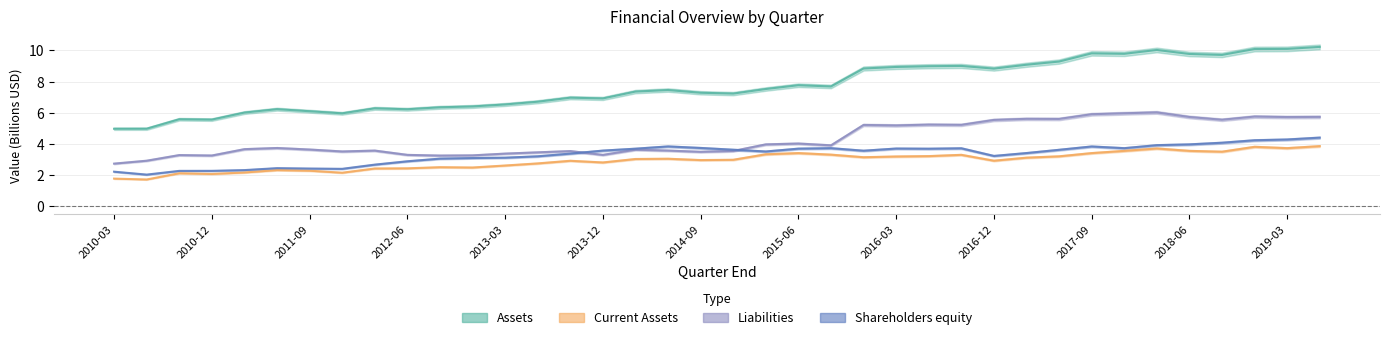

What is the greatest value displayed?

10.2